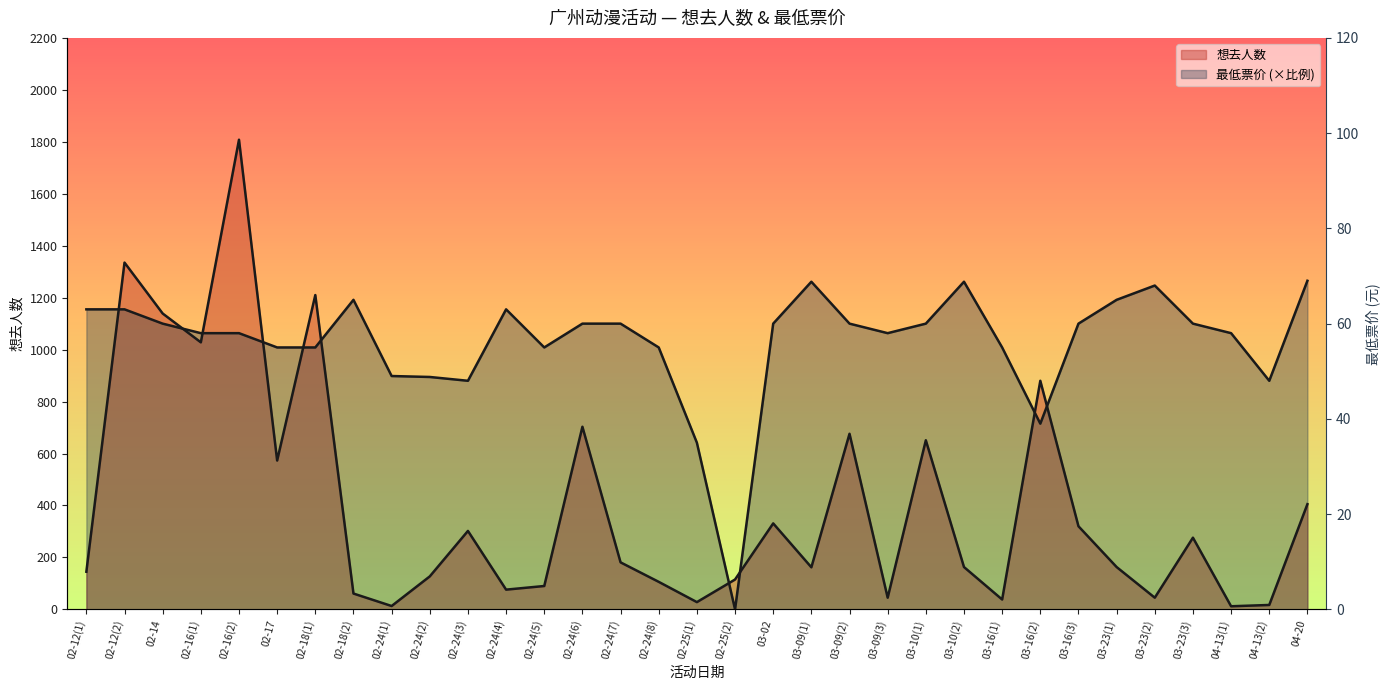

What are all the series names shown in the legend?

想去人数, 最低票价